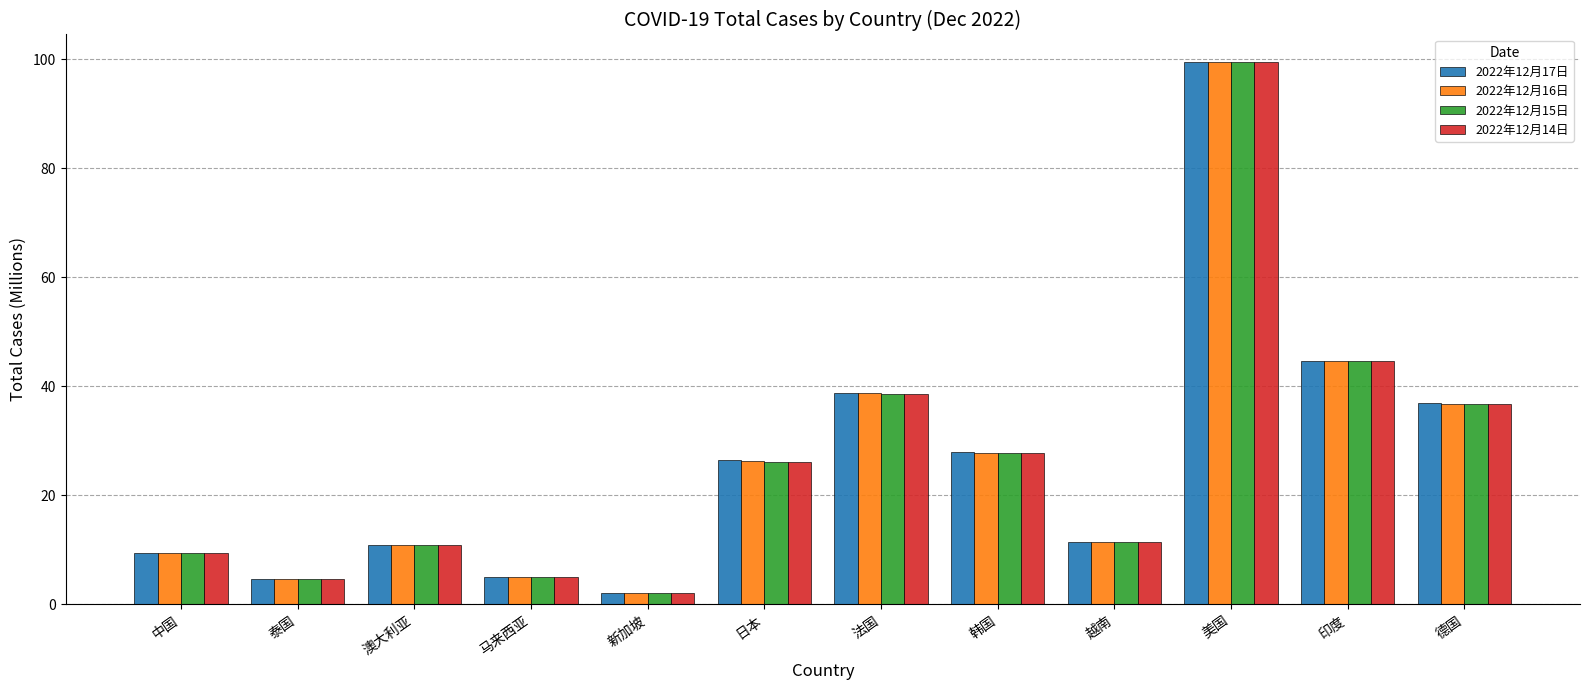

Which label corresponds to the largest value in the chart?

美国